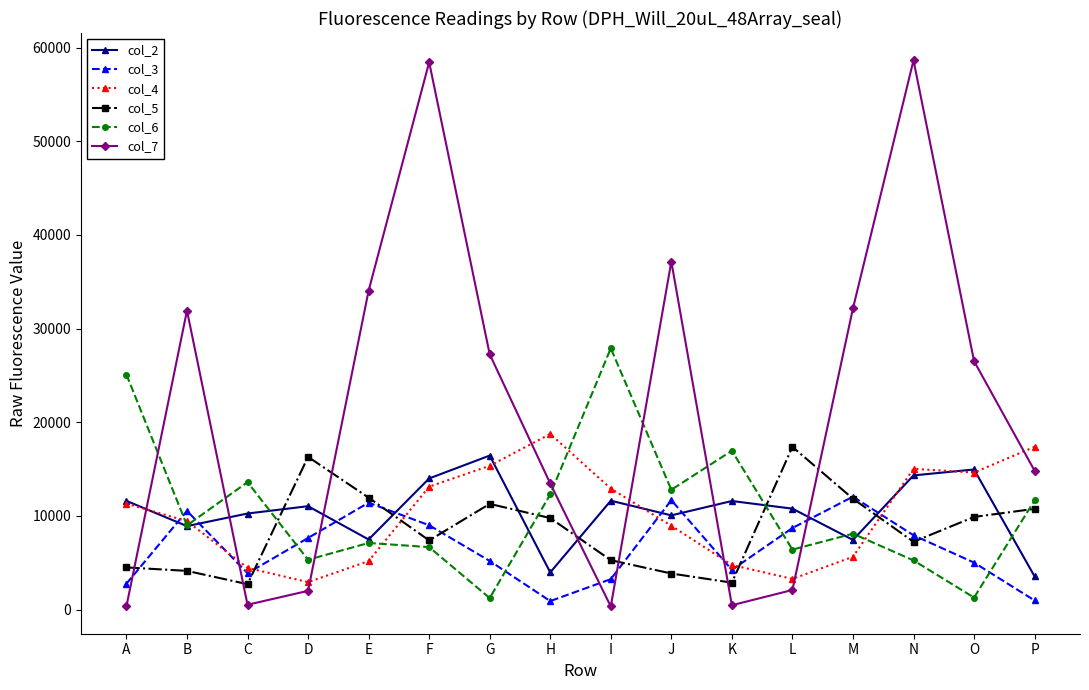

How many interior local peaks does the col_2 series have?

5